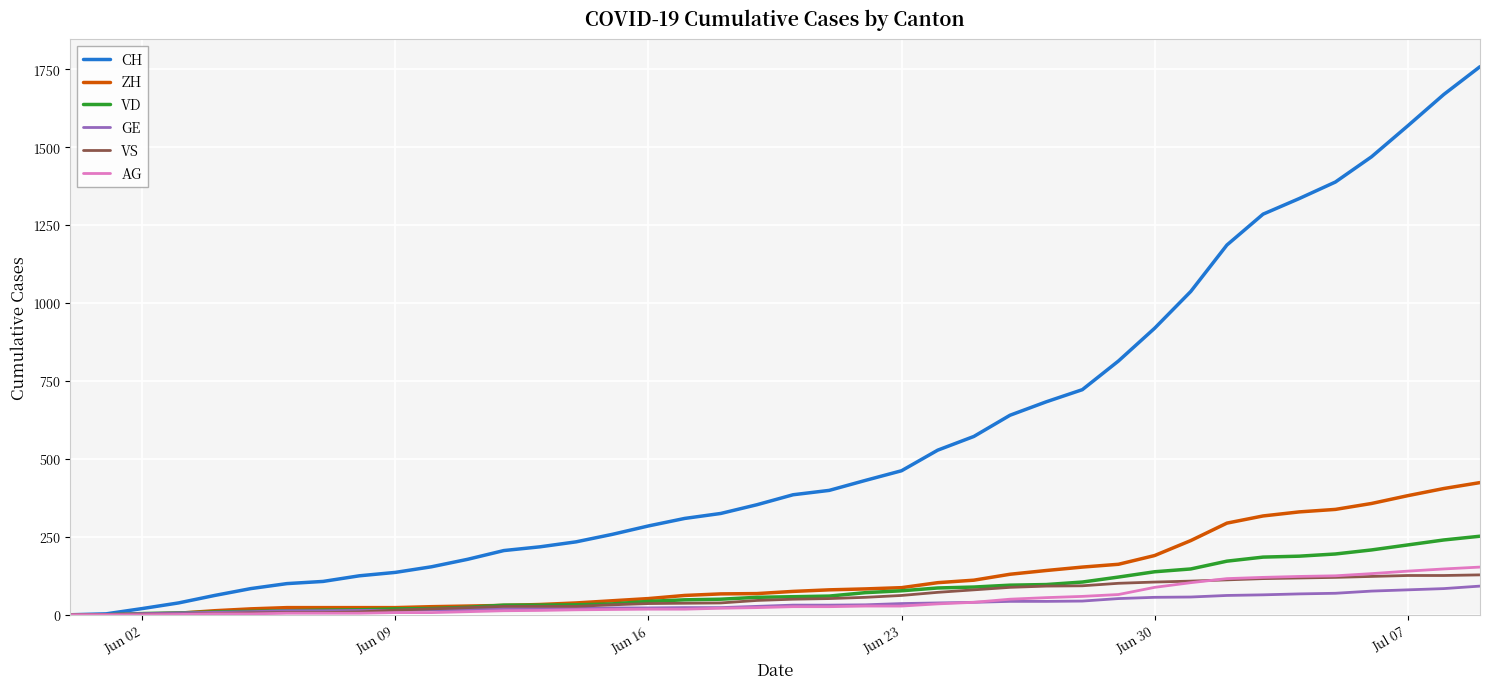

Which series has the largest total across all categories?

CH